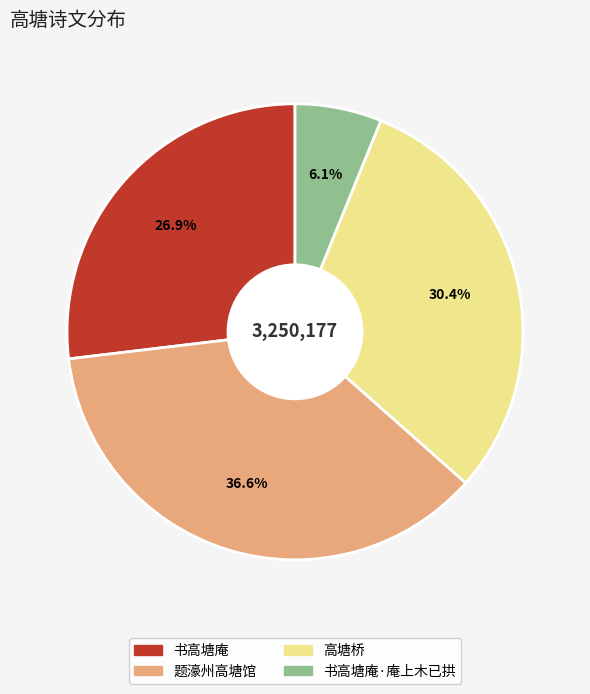

How many slices are in this pie chart?

4